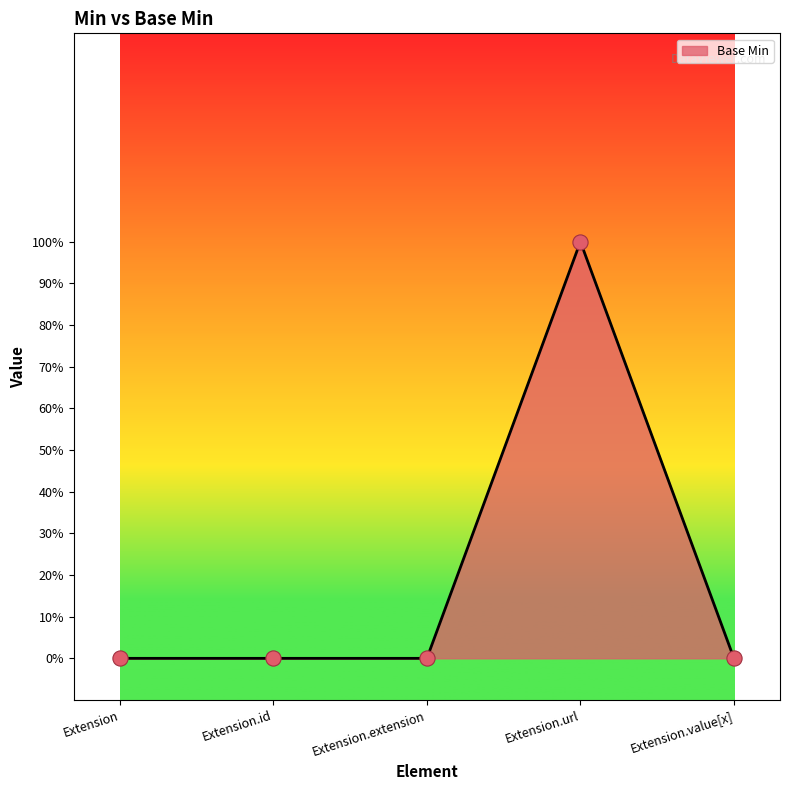

Which has a higher value, Extension.url or Extension?

Extension.url